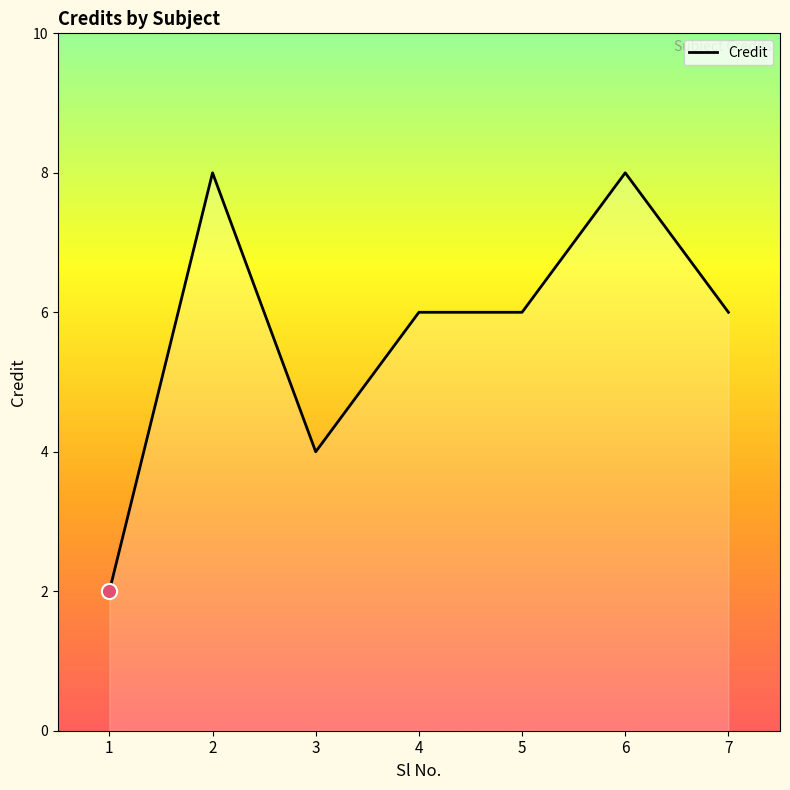

Approximately how many times larger is the value at 7 compared to 5?

1.0